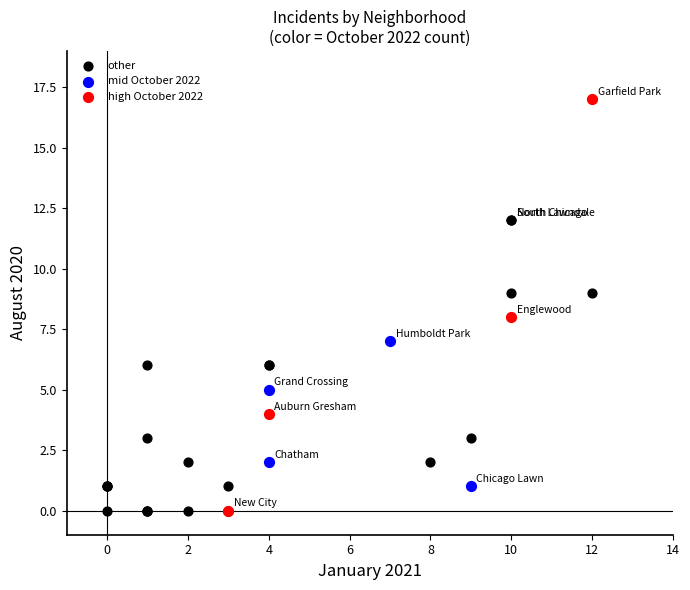

Which series contains the highest Y value?

high October 2022